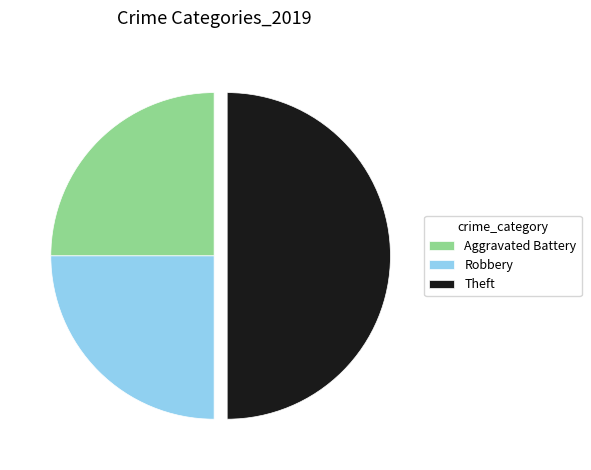

Is it true that Robbery is 25% of the pie?

True